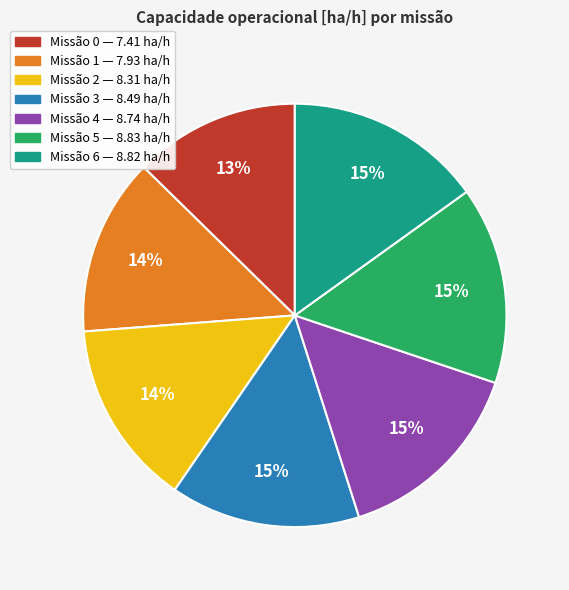

To the nearest percent, what is the difference between the largest and smallest slice percentages?

2%